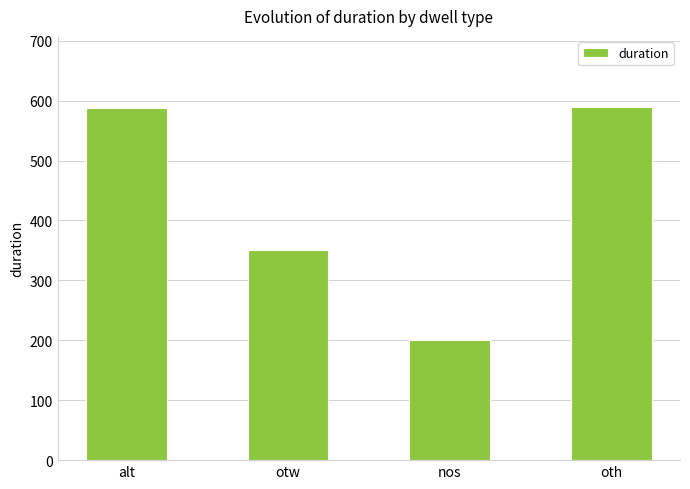

Where is the data nearest to the value 395?

otw